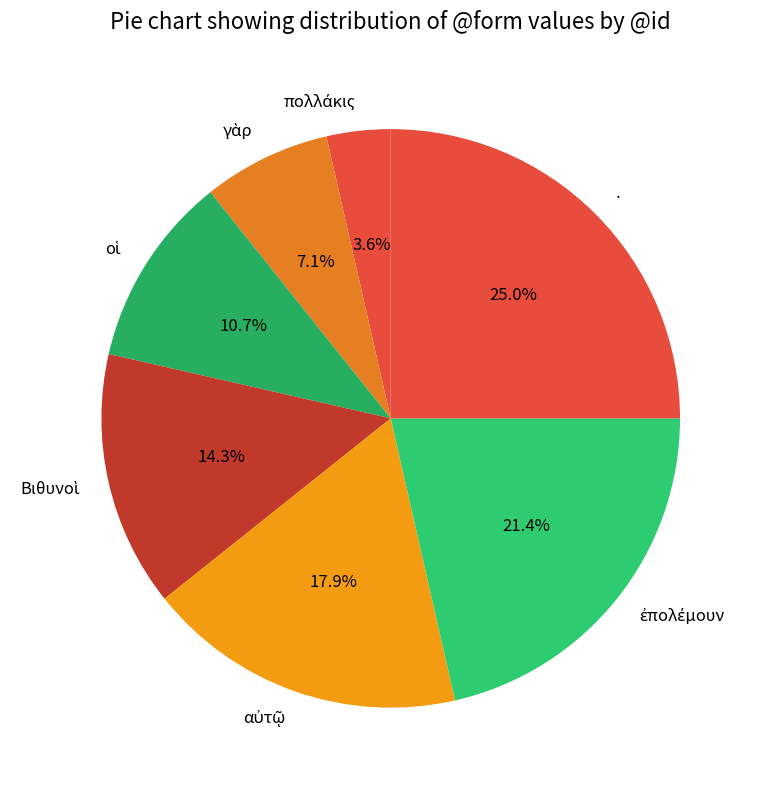

Which slice is the largest?

.